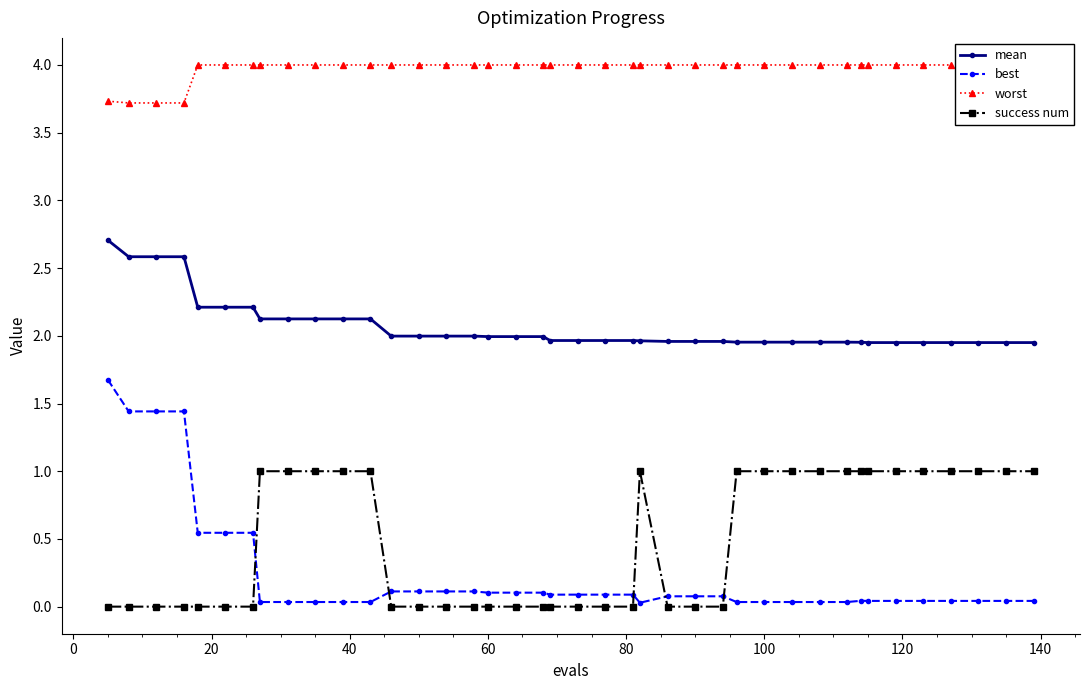

True or false: mean and success num cross at least once.

False